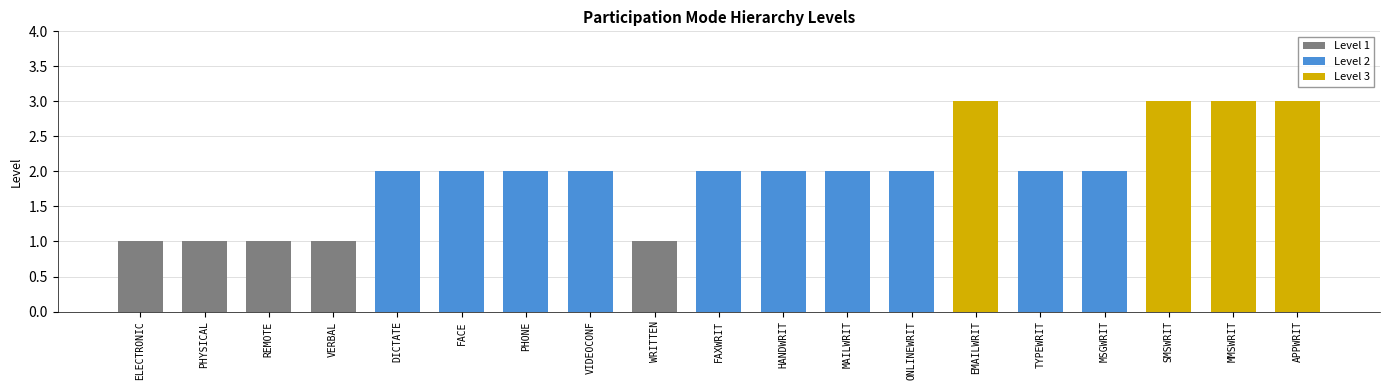

What position from the left is VIDEOCONF?

8